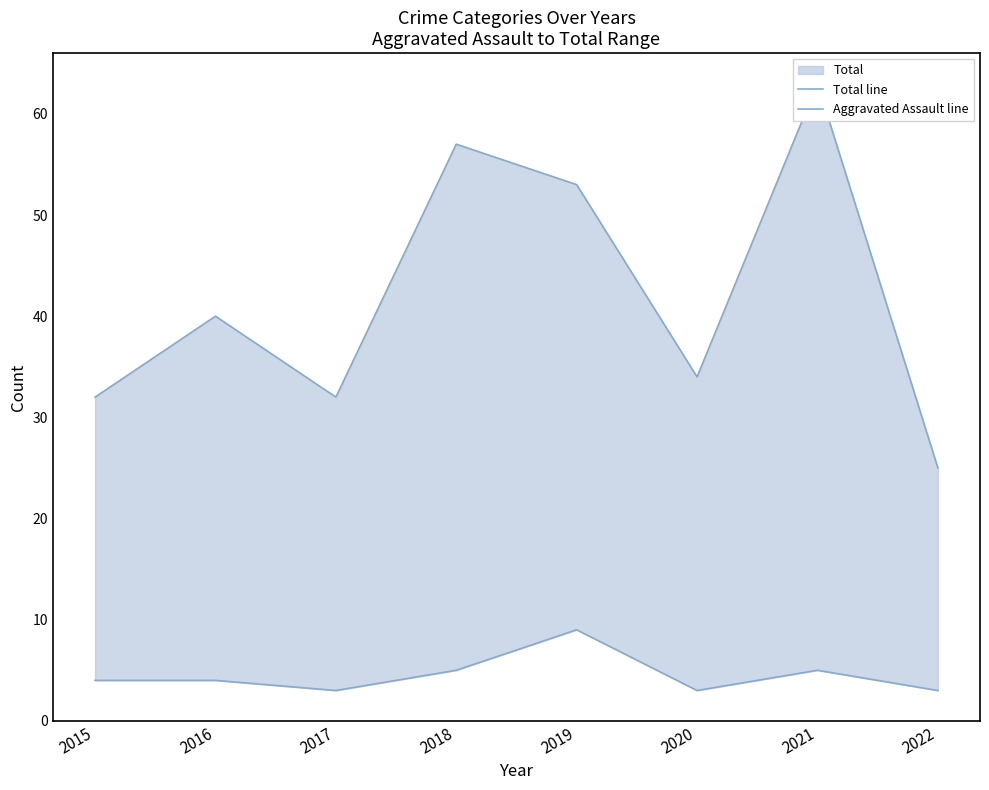

Reading right to left, list all the values displayed in this chart.

Total line: 2022=25	2021=63	2020=34	2019=53	2018=57	2017=32	2016=40	2015=32
Aggravated Assault line: 2022=3	2021=5	2020=3	2019=9	2018=5	2017=3	2016=4	2015=4